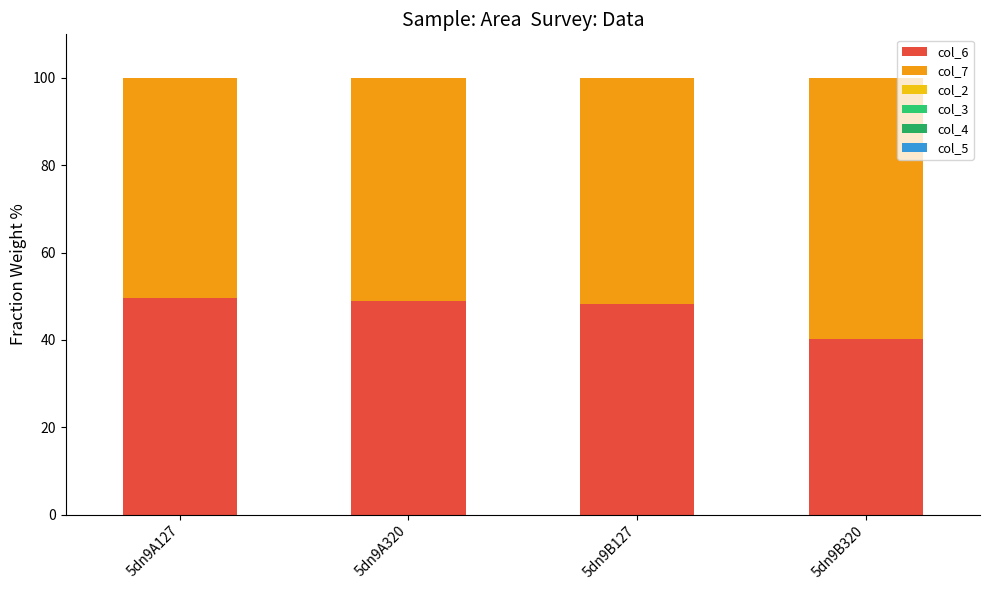

Does the chart contain stacked bars?

Yes